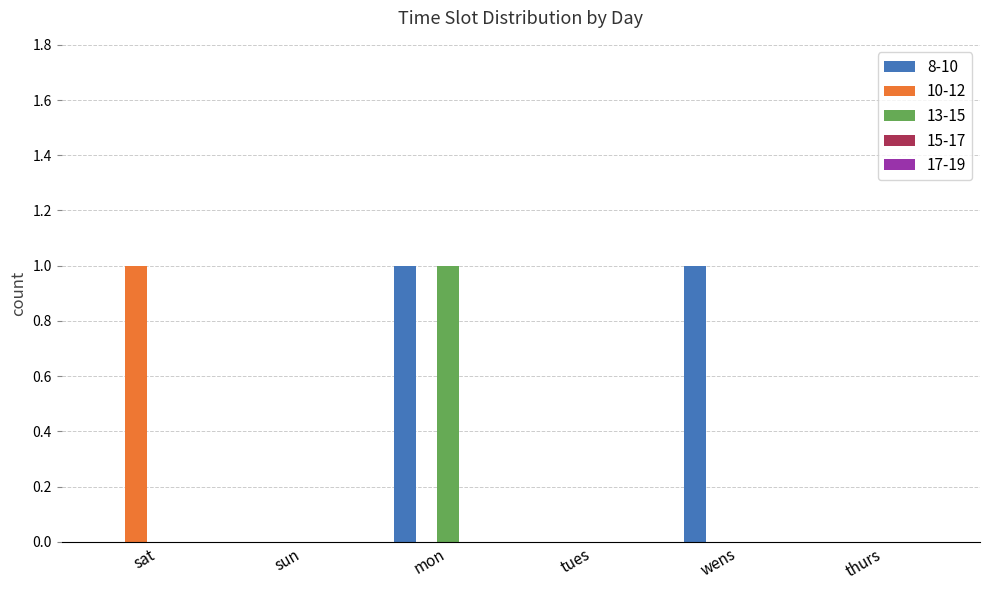

How many groups of bars are there?

6